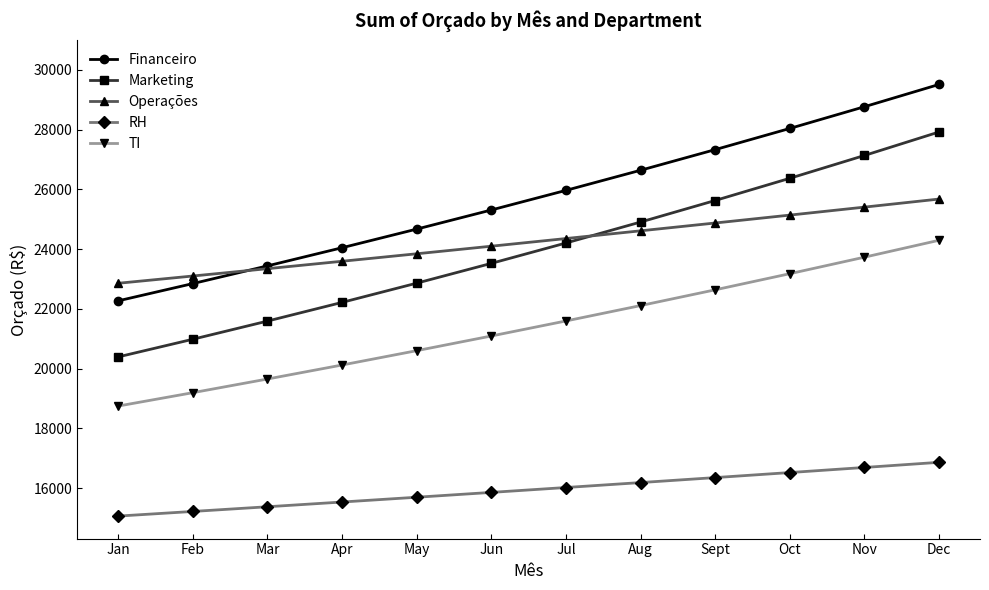

Between Jul and Oct, which series saw the biggest shift?

Marketing